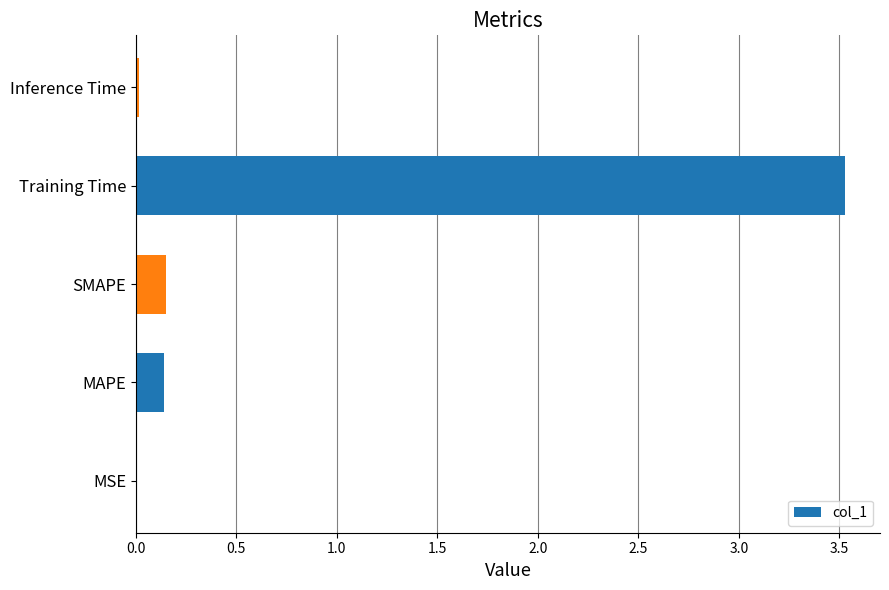

What is the maximum value shown in the chart?

3.5